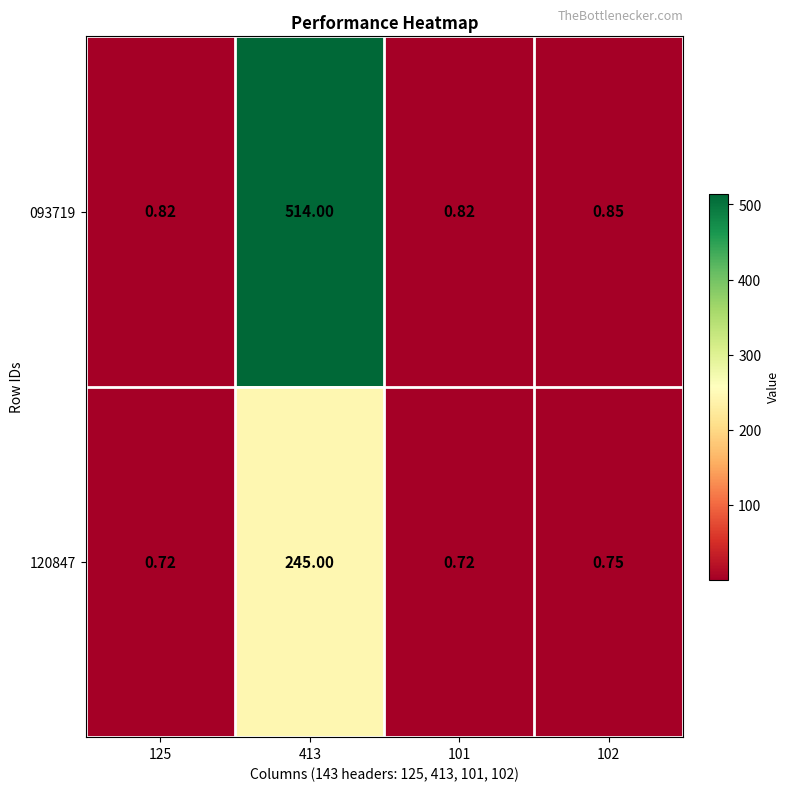

What is the spread (max minus min) of values at 101?

0.1